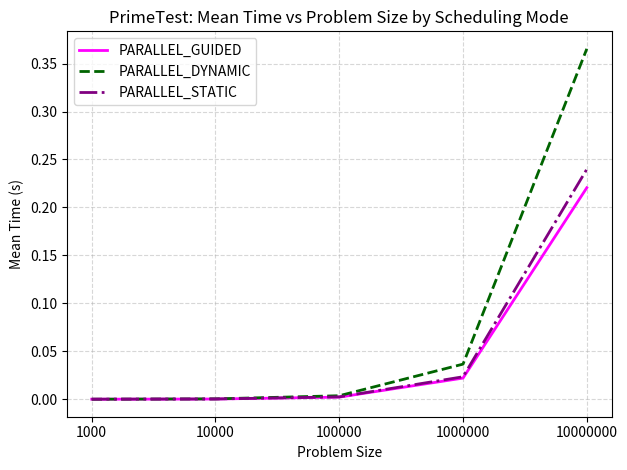

Rank the series by their maximum value, from lowest to highest.

PARALLEL_GUIDED, PARALLEL_STATIC, PARALLEL_DYNAMIC